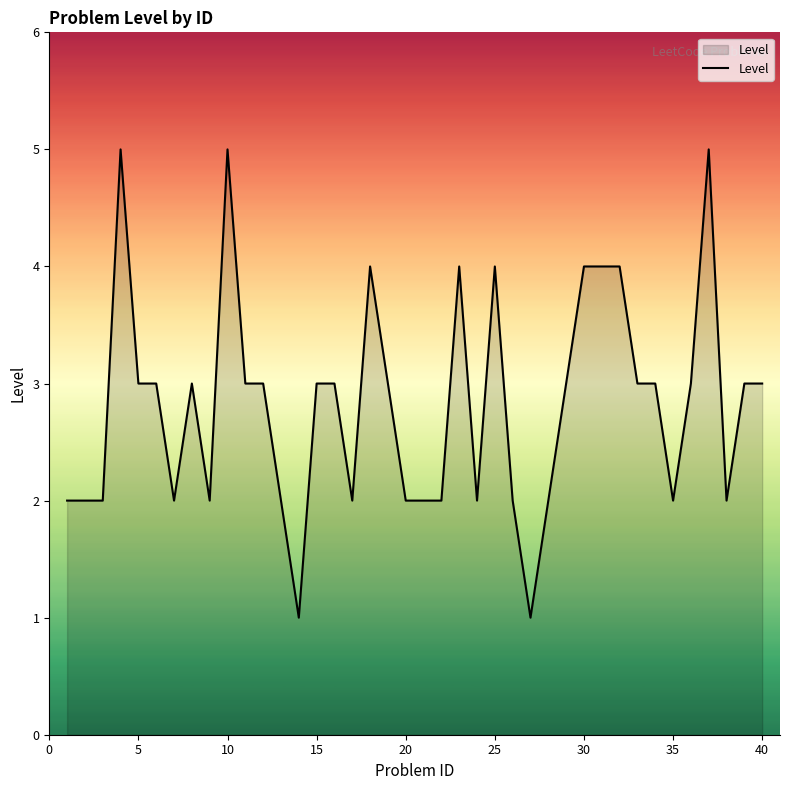

What is the difference between the second highest and minimum values?

4